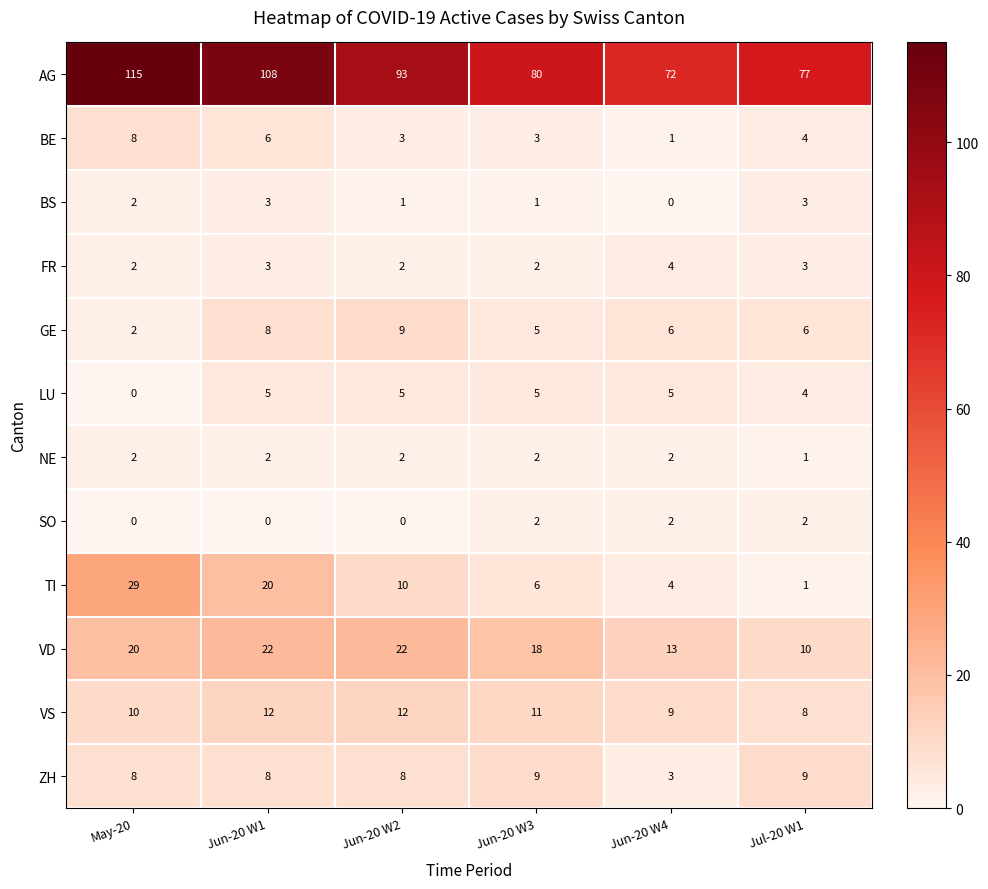

What is the sum of the VD values at Jun-20 W4 and Jun-20 W3?

31